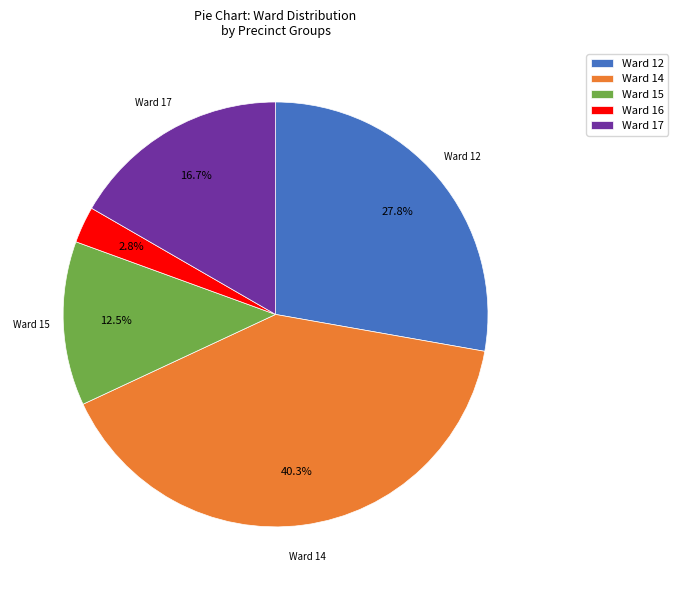

What portion of the pie excludes Ward 17?

83.3%